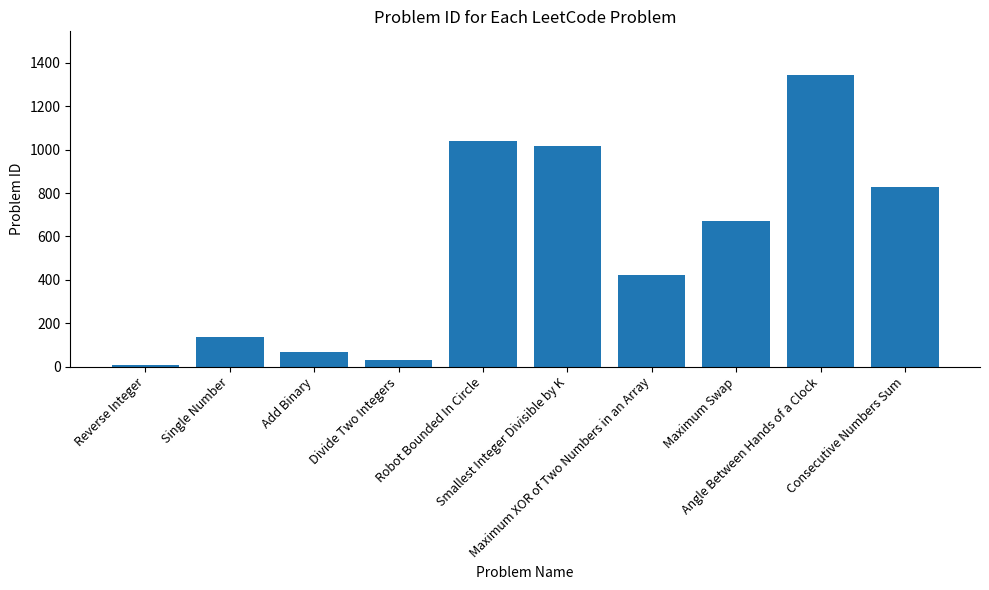

How many bars are there in total?

10